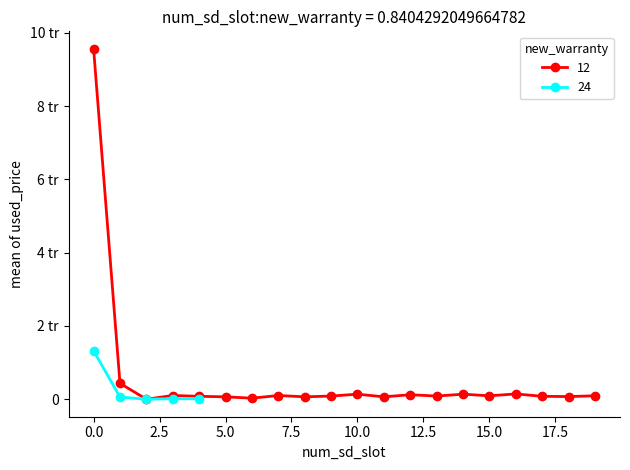

What is the change in value from 14 to 19?

-44